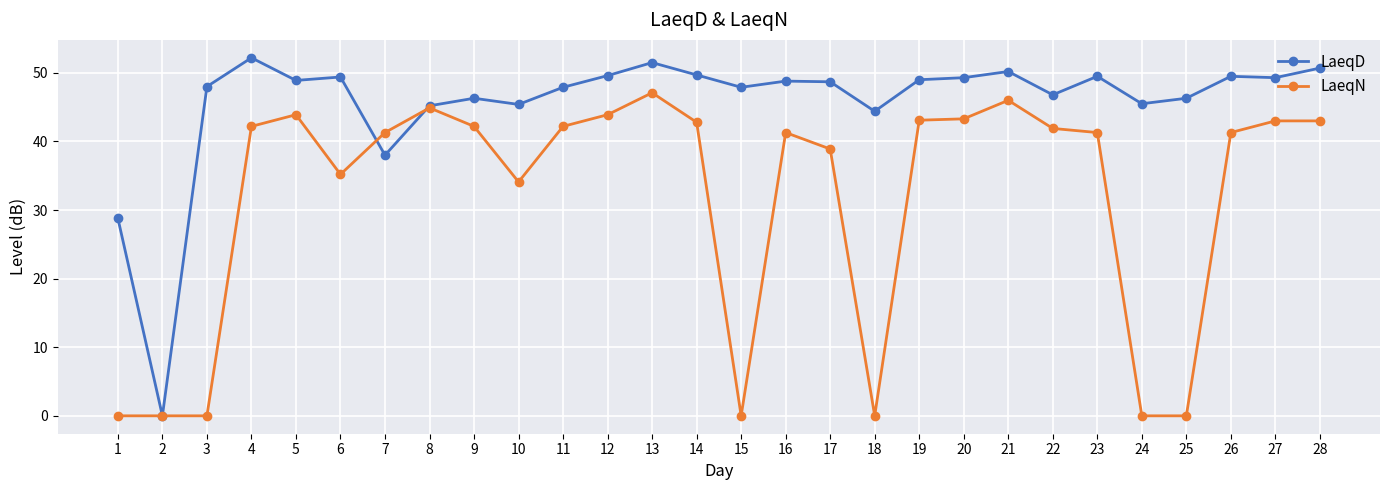

The LaeqD series shows 11.6 at 7. True or false?

False